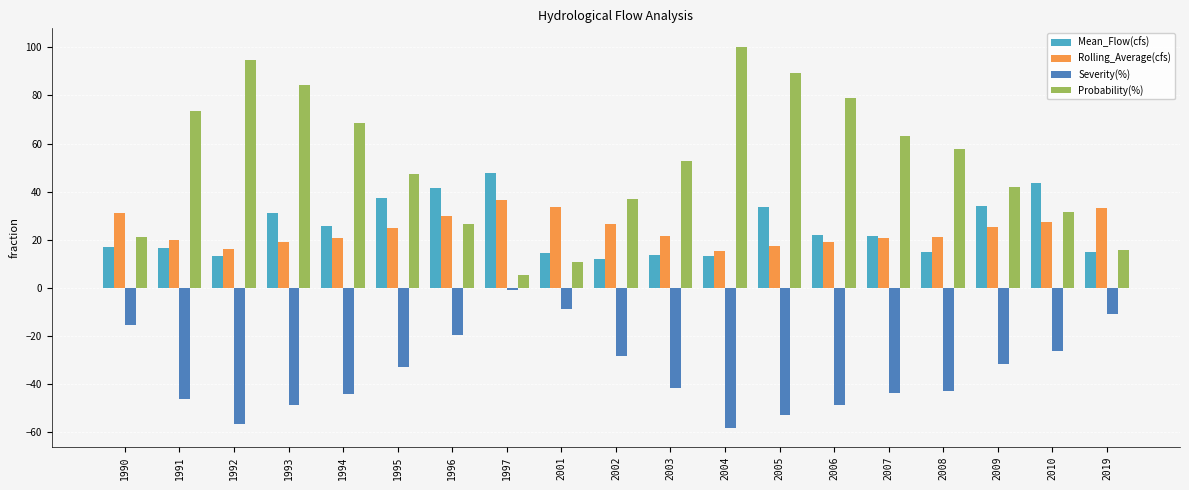

How many bars are there in each group?

4